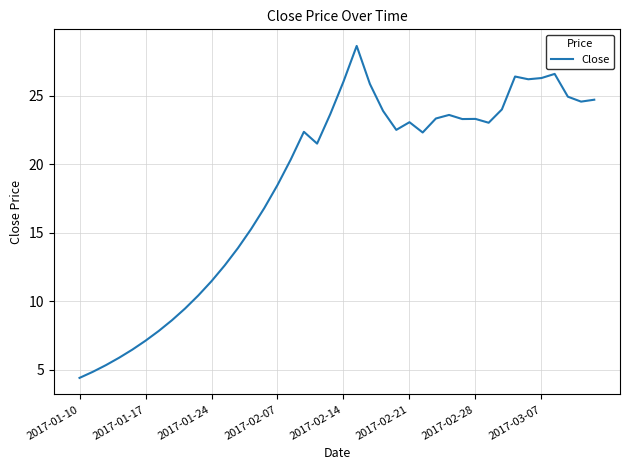

What is the minimum value shown in the chart?

4.4